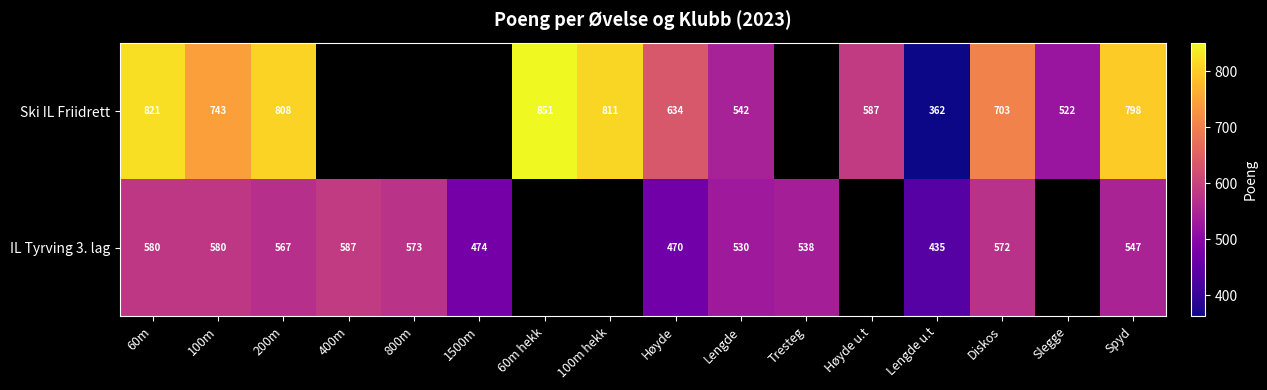

How many categories are shown in the chart?

16